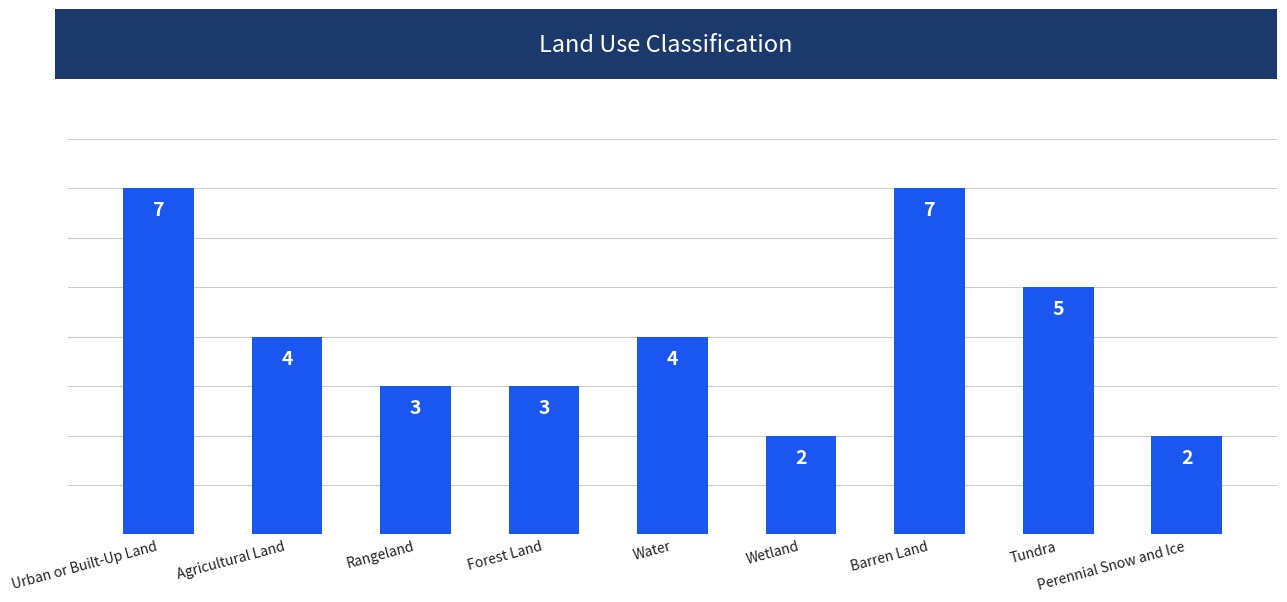

What is the label of the 4th bar from the right?

Wetland